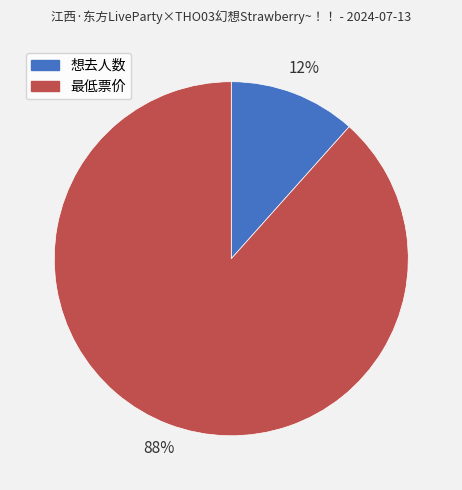

To the nearest percent, what percentage of the pie is 想去人数?

12%